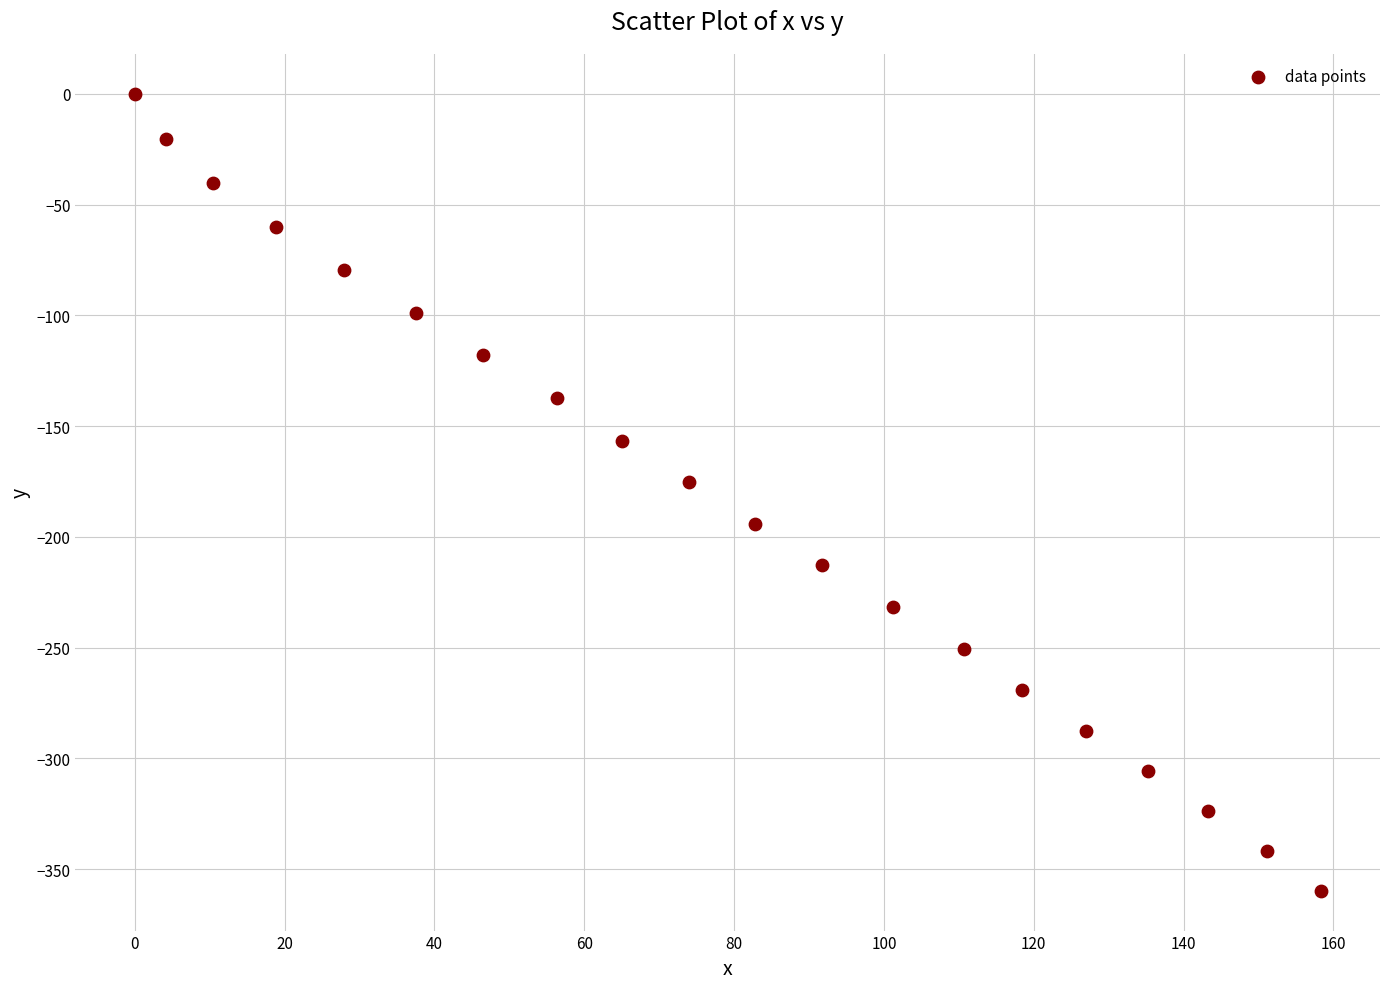

What is the range of X values (max minus min)?

158.3